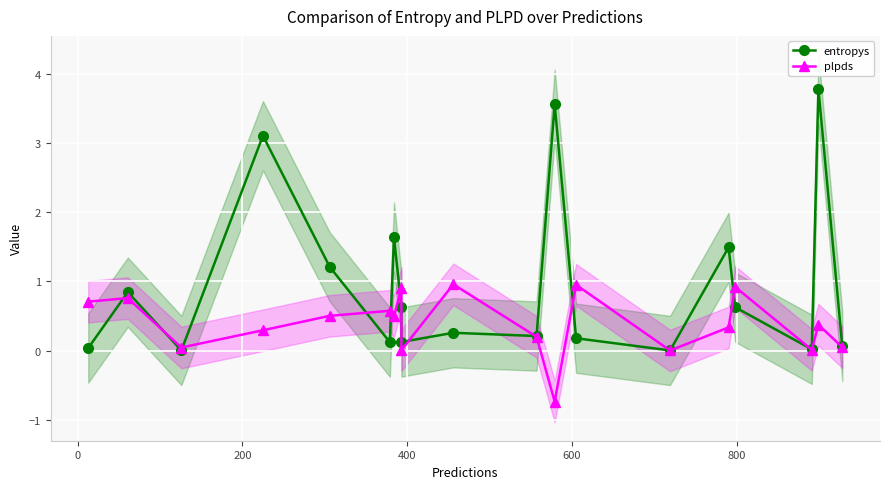

What is the average value of the plpds series?

0.4